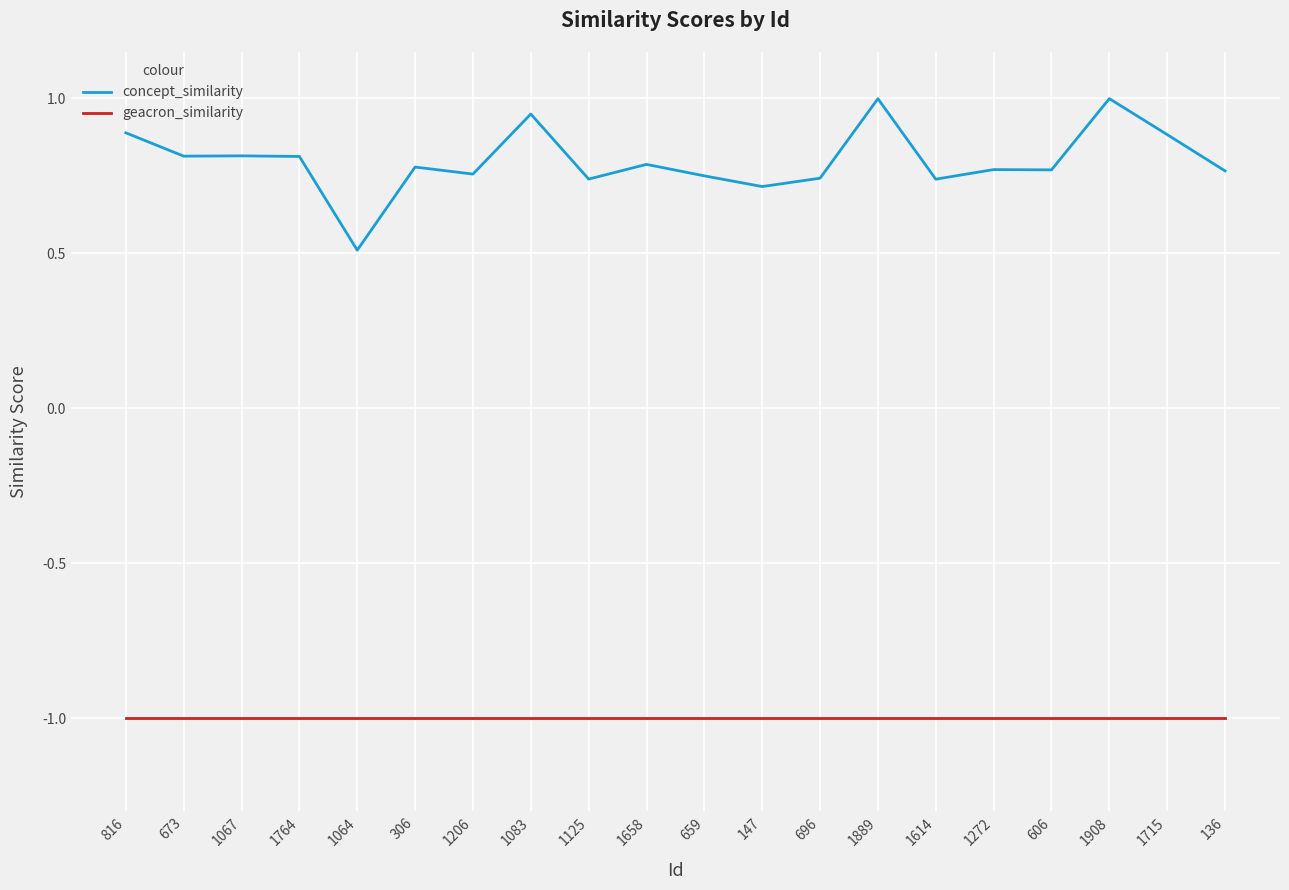

Rank the series by their average value, from lowest to highest.

geacron_similarity, concept_similarity